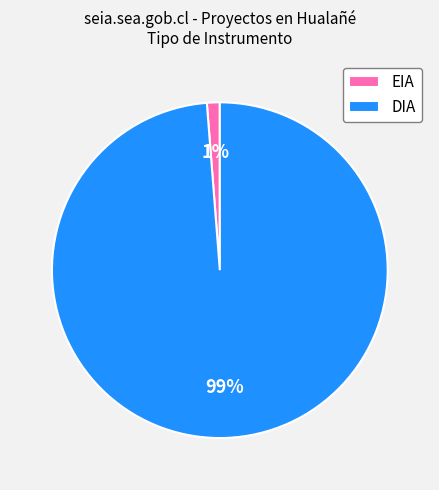

To the nearest percent, what is the difference between the largest and smallest slice percentages?

98%